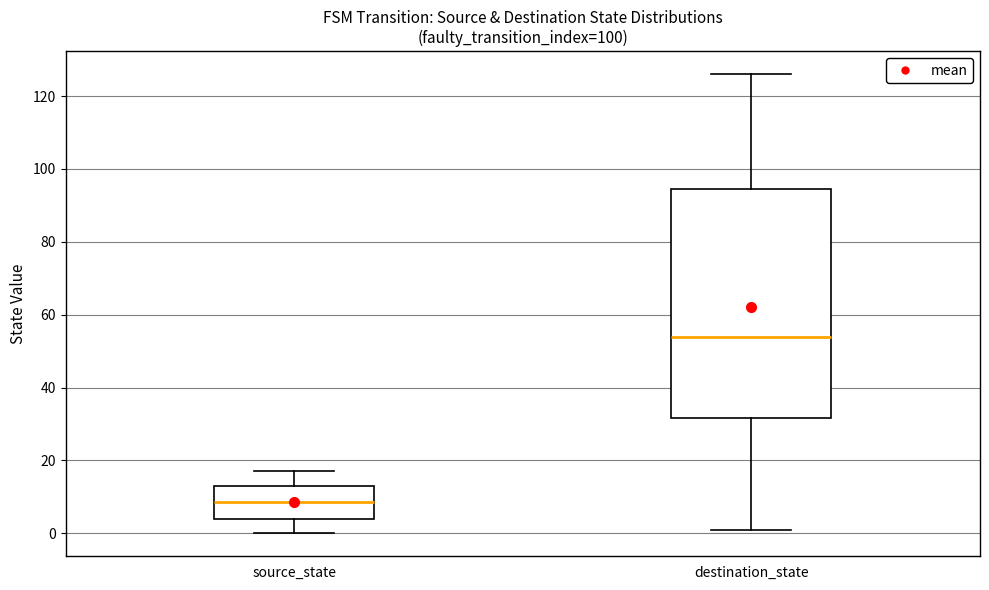

Where is the upper edge of the box for source_state on the y-axis? The values are not printed on the chart, so give them approximately, as read against the axis.

14